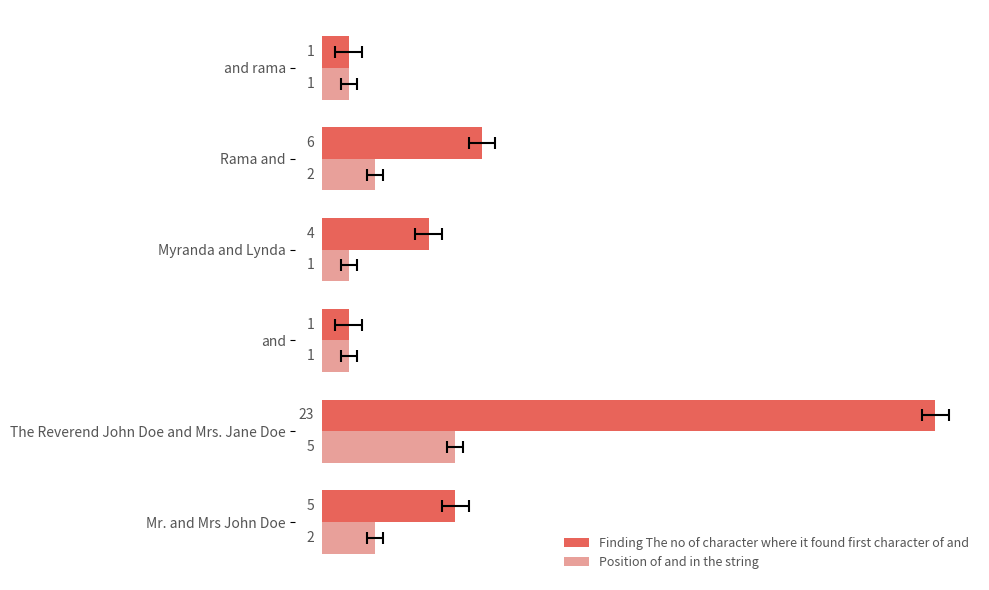

How many distinct data groups are displayed?

2